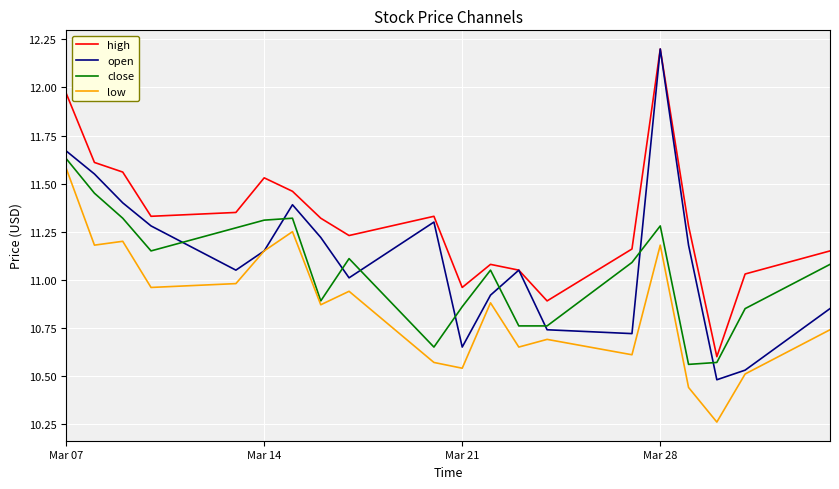

What is the sum of all high values?

226.1